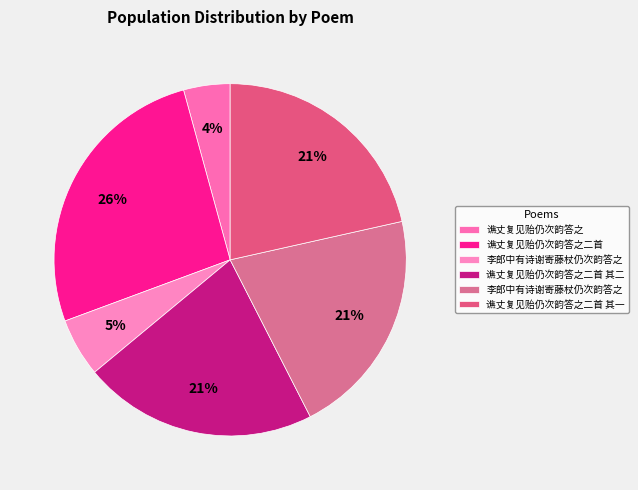

Count the number of slices in the pie.

6